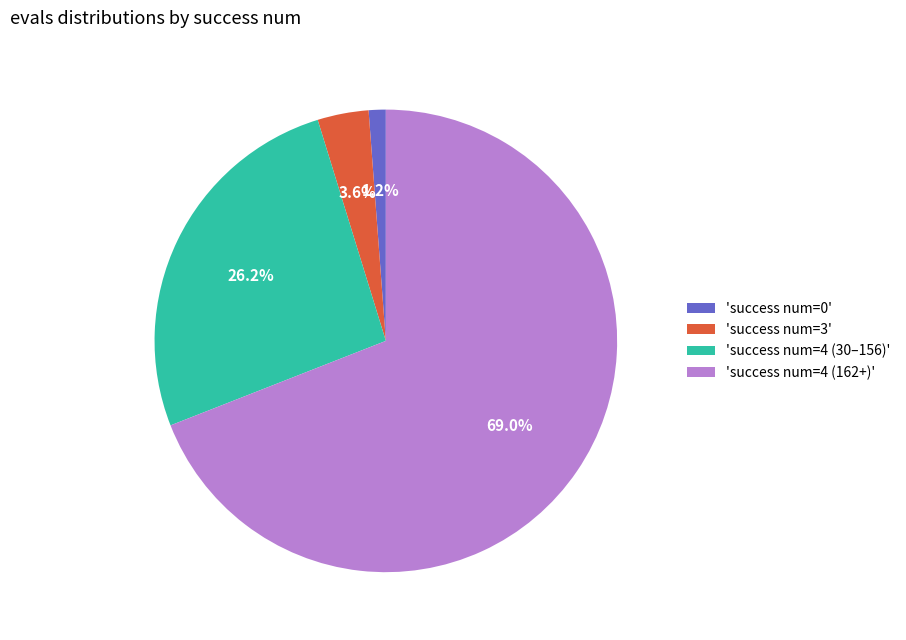

To the nearest percent, what is the difference between the largest and smallest slice percentages?

68%